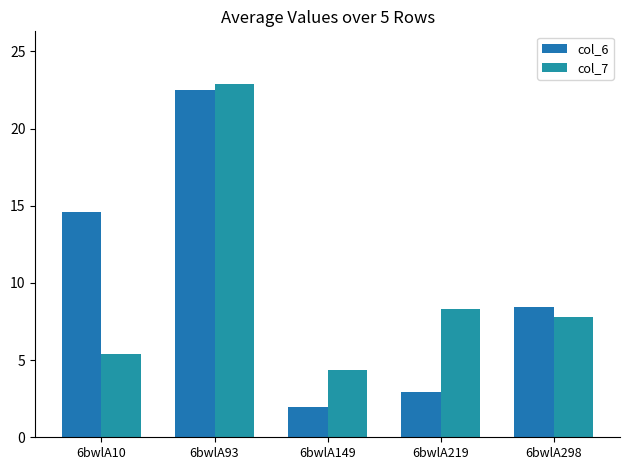

Where is col_7 nearest to the value 13?

6bwlA219